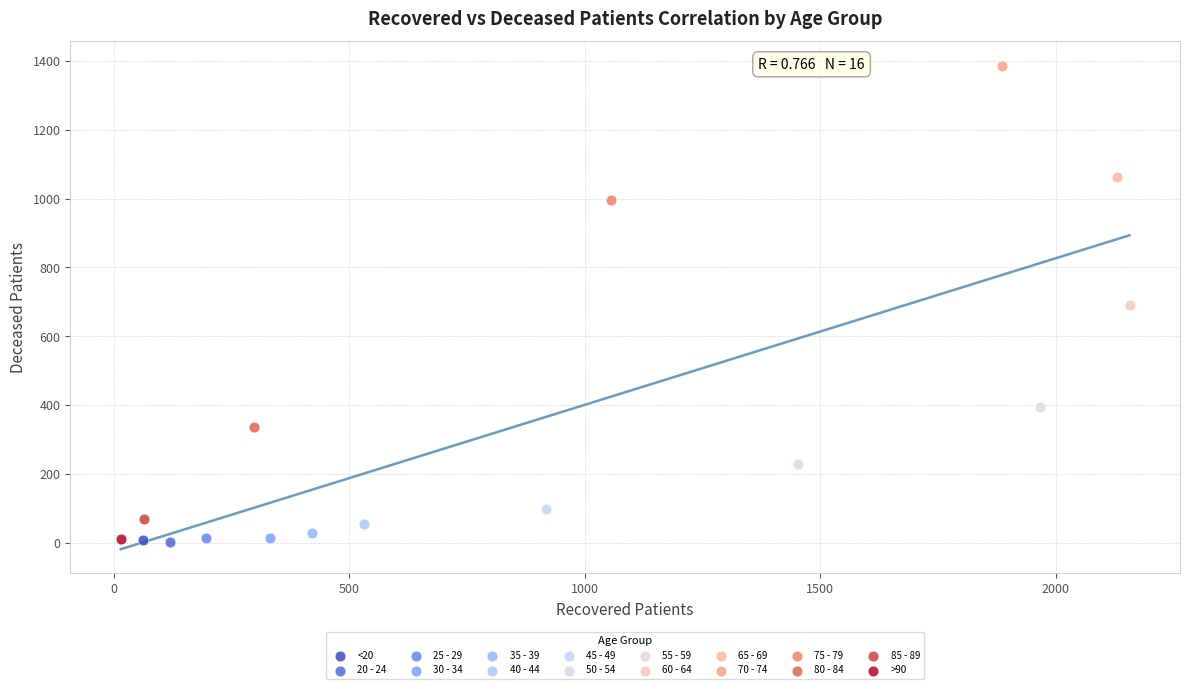

What are all the series names shown in the legend?

<20, 20 - 24, 25 - 29, 30 - 34, 35 - 39, 40 - 44, 45 - 49, 50 - 54, 55 - 59, 60 - 64, 65 - 69, 70 - 74, 75 - 79, 80 - 84, 85 - 89, >90